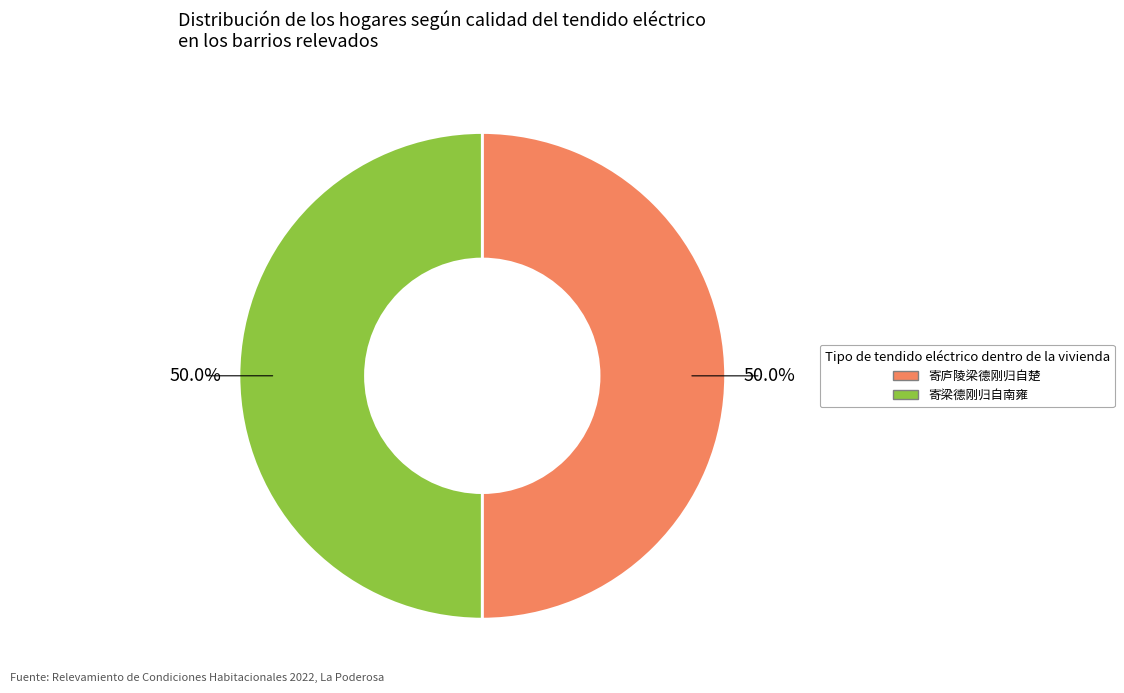

What percentage is the 寄梁德刚归自南雍 slice, to the nearest percent?

50%